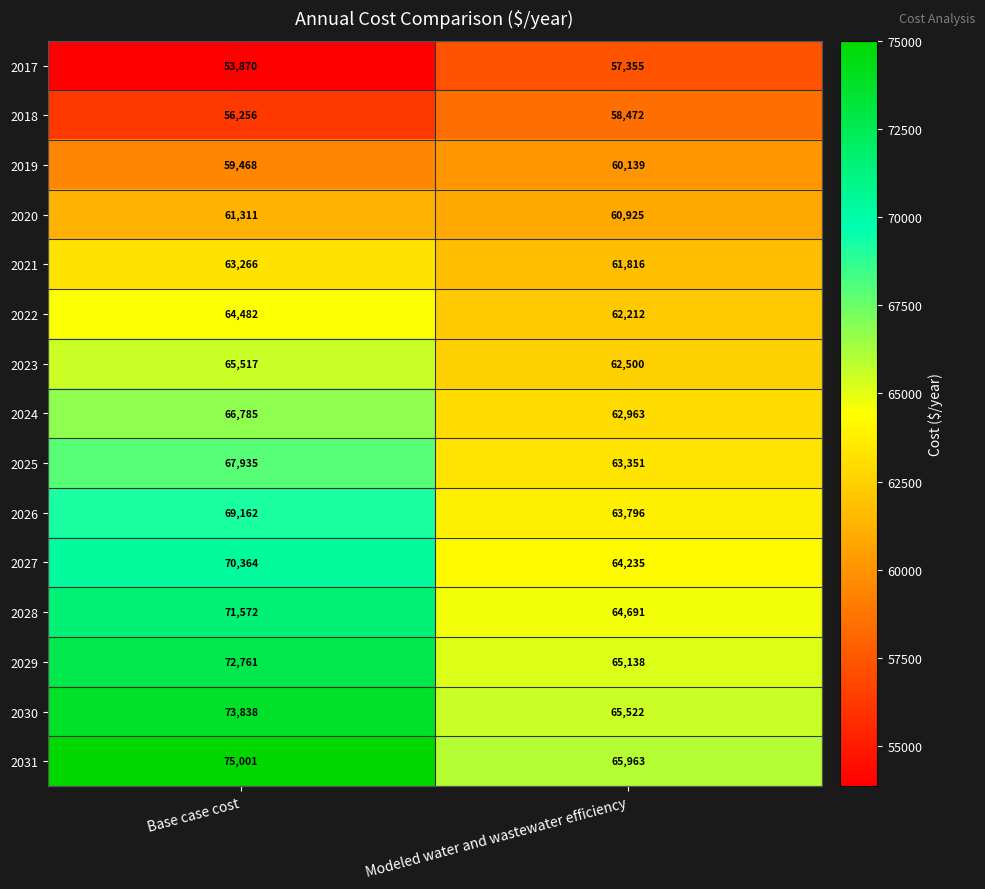

What is the sum of all 2023 values?

128017